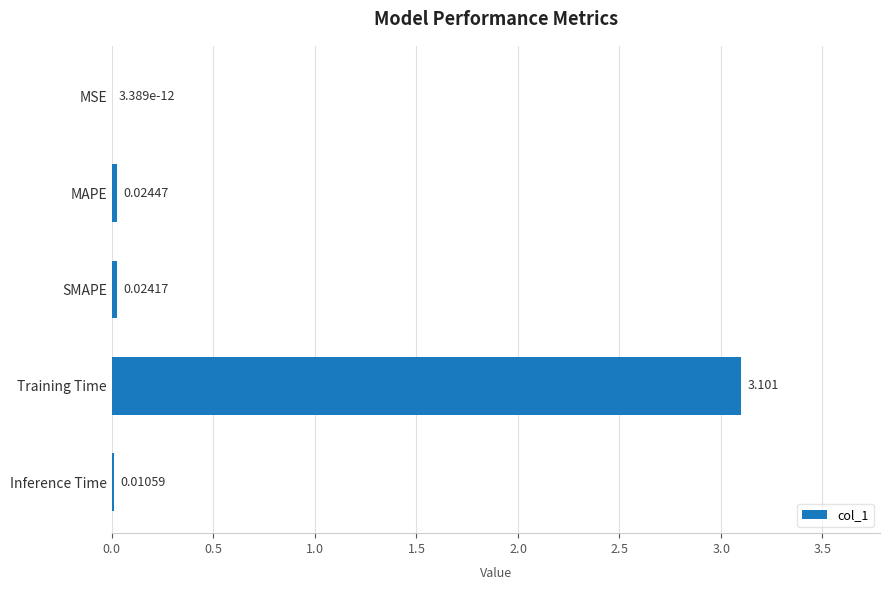

At which label is the value closest to 1?

MAPE